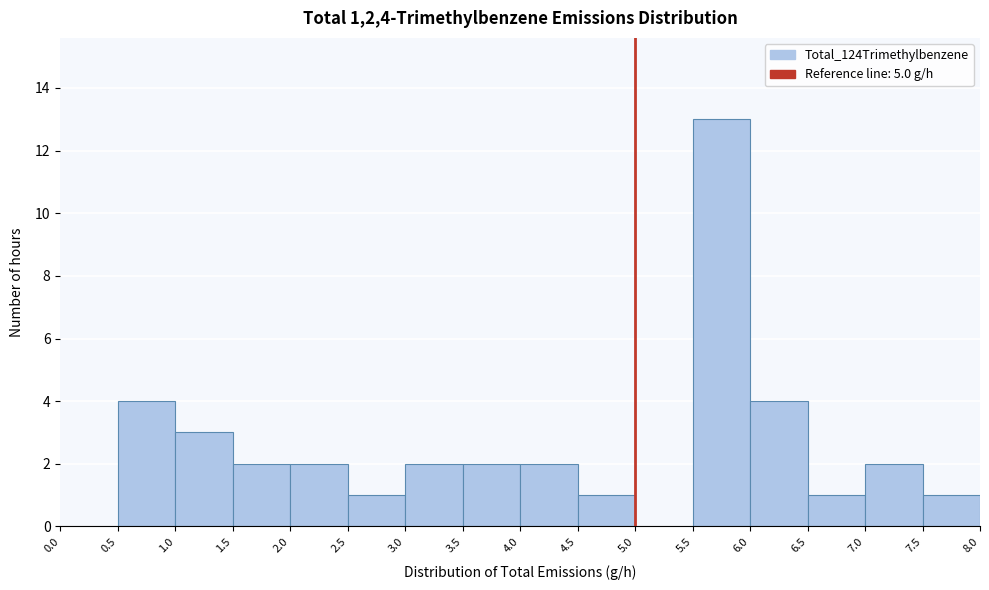

How tall is the bar that spans 4.5 to 5.0 on the x-axis? The values are not printed on the chart, so give them approximately, as read against the axis.

1